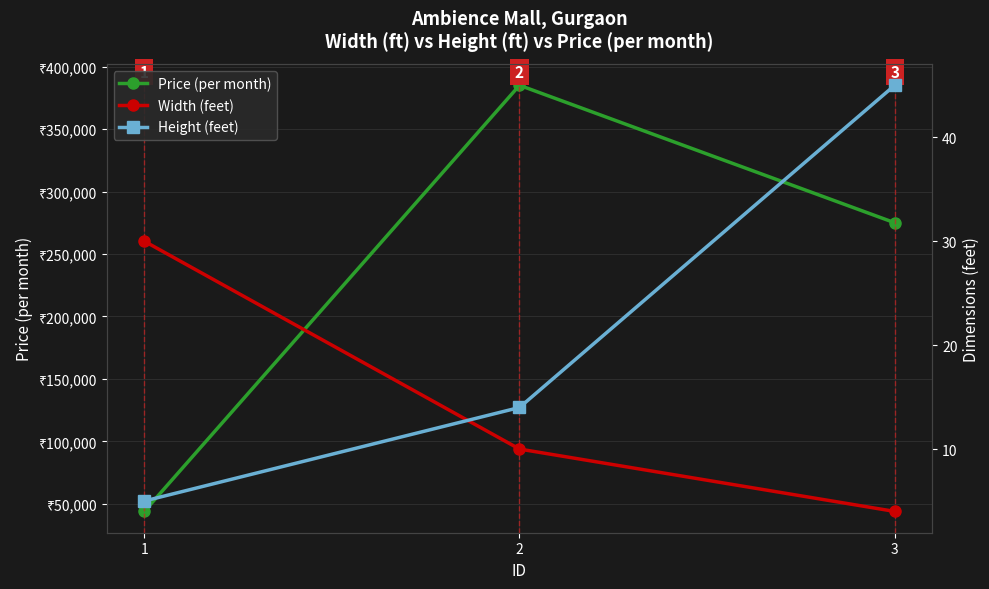

Where does the Width (feet) series first go above 10?

1